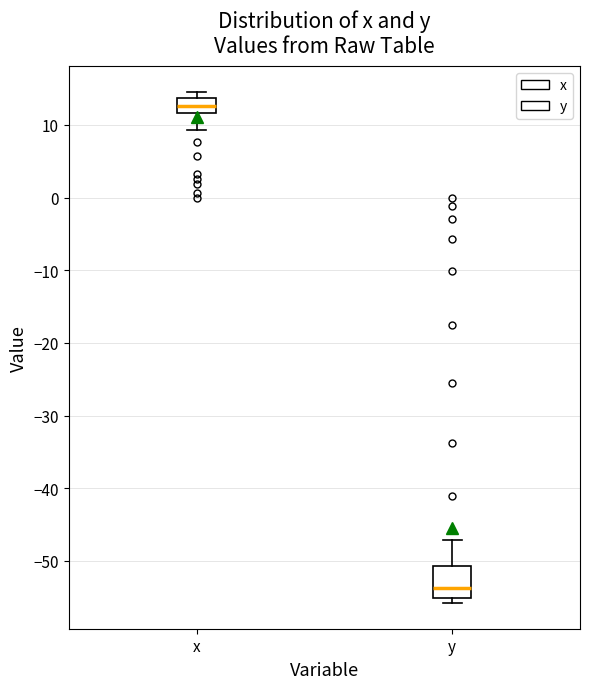

Comparing the boxes themselves (not the whiskers), which one is the tallest?

y